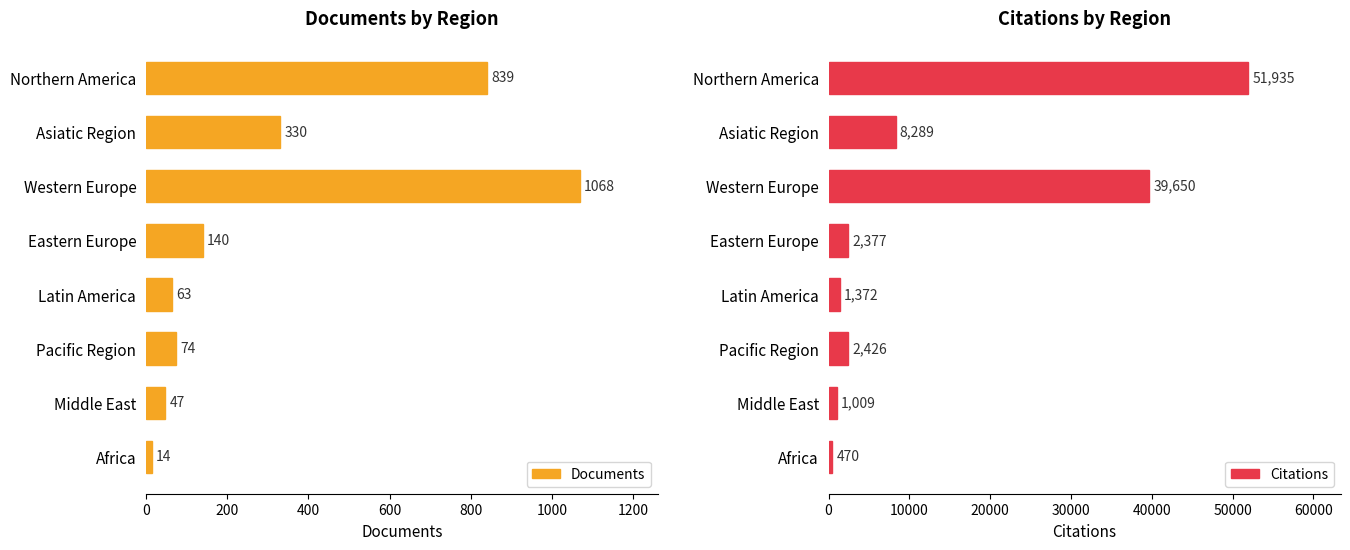

At how many categories does at least one series exceed 6045?

3